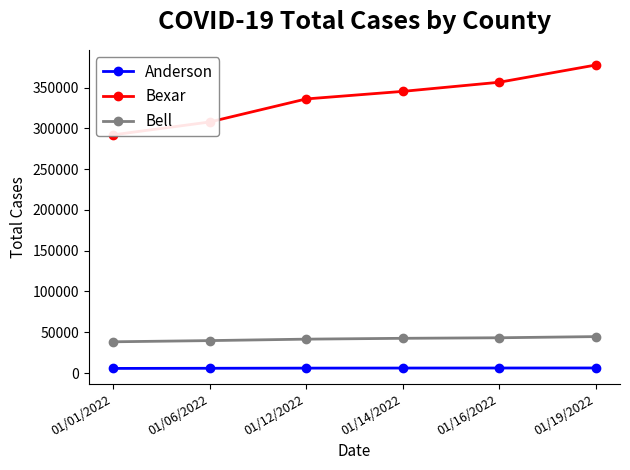

The Bell series shows 64073 at 01/19/2022. True or false?

False